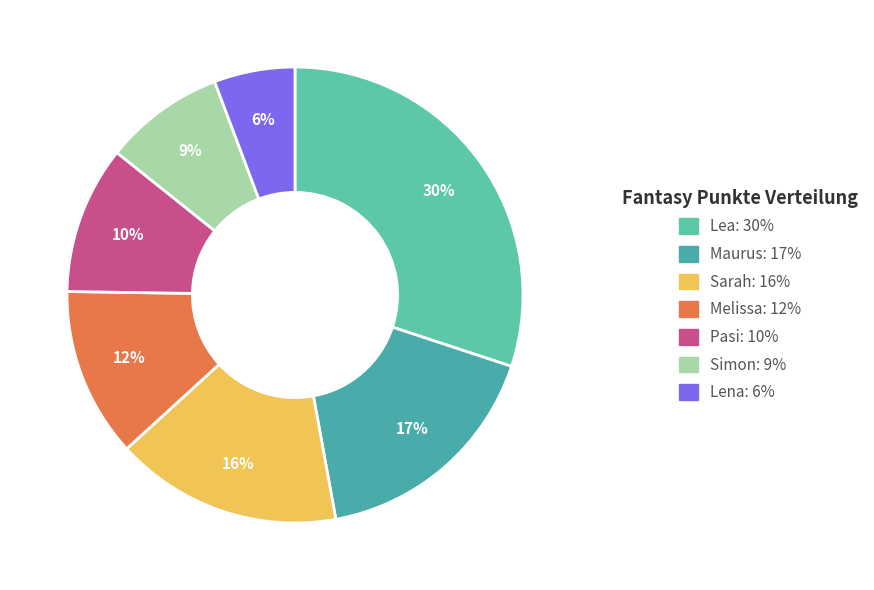

What percentage is the Maurus slice, to the nearest percent?

17%